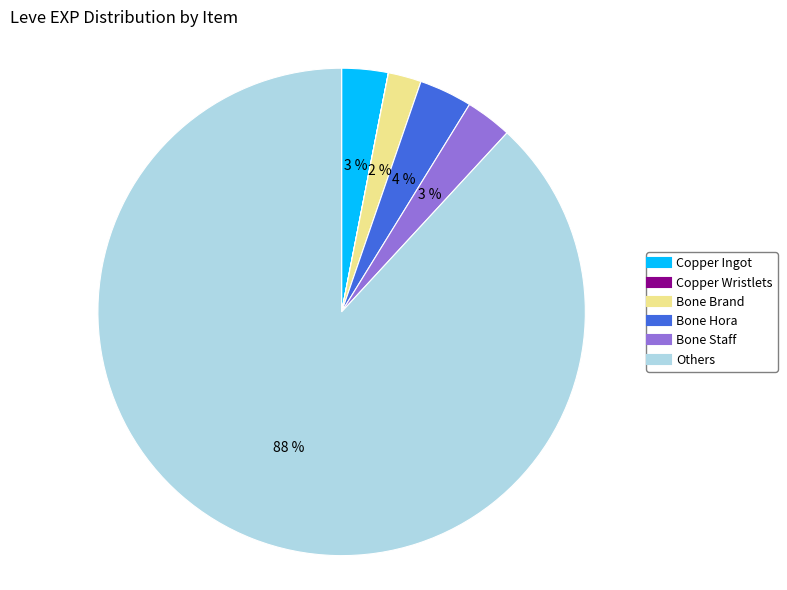

Is there any slice that represents more than half of the pie?

Yes